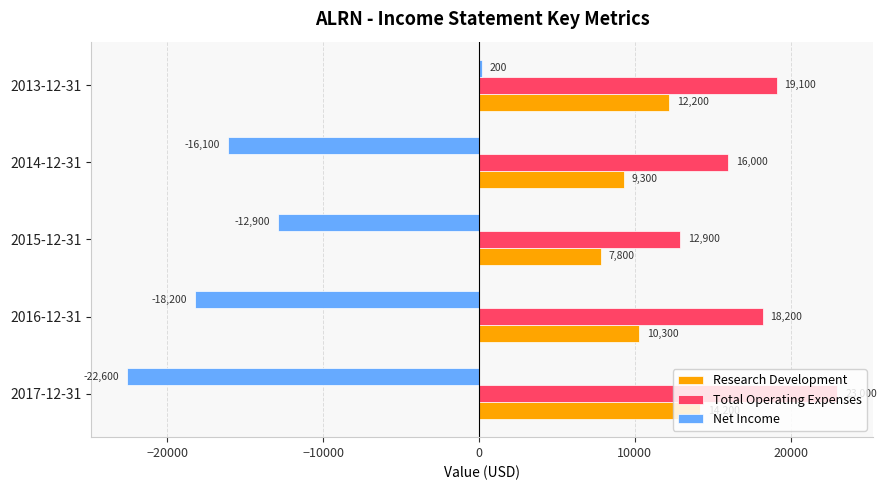

Which series has the largest total across all categories?

Total Operating Expenses